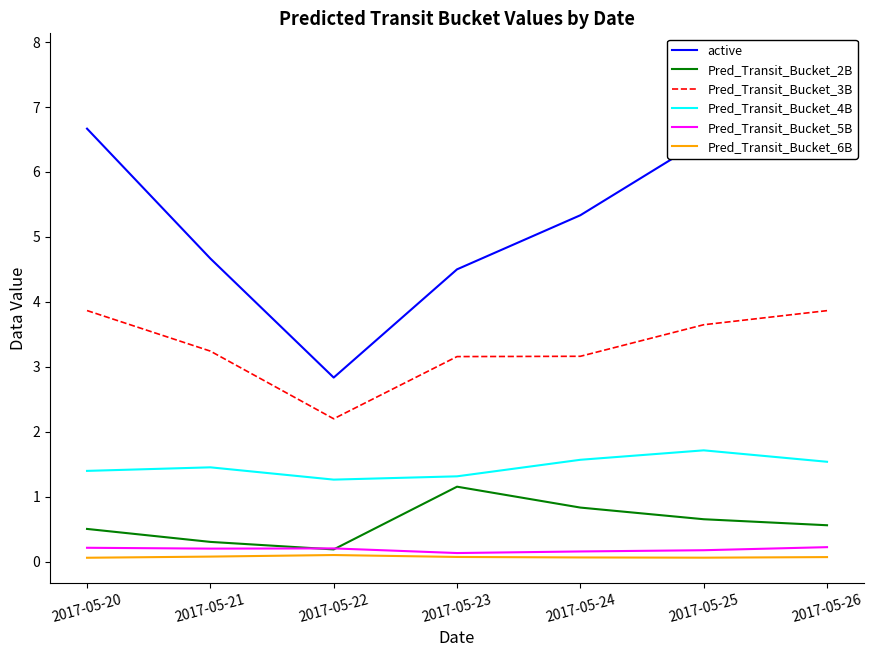

What is the minimum value shown in the chart?

0.1